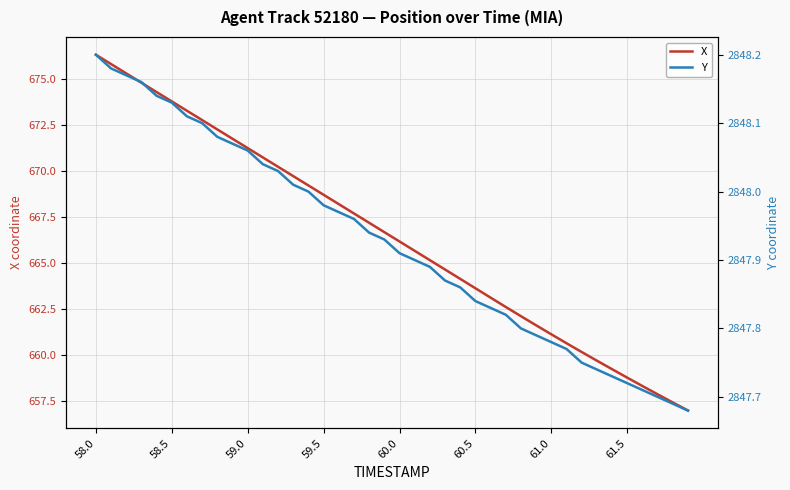

Reading left to right, transcribe all the data shown in this chart.

X: 676.3	675.8	675.3	674.8	674.3	673.8	673.3	672.8	672.3	671.8	671.3	670.8	670.2	669.7	669.2	668.7	668.2	667.7	667.2	666.7	666.2	665.7	665.2	664.6	664.1	663.6	663.1	662.6	662.1	661.6	661.1	660.6	660.2	659.7	659.2	658.8	658.3	657.9	657.4	657.0
Y: 2848.2	2848.2	2848.2	2848.2	2848.1	2848.1	2848.1	2848.1	2848.1	2848.1	2848.1	2848.0	2848.0	2848.0	2848.0	2848.0	2848.0	2848.0	2847.9	2847.9	2847.9	2847.9	2847.9	2847.9	2847.9	2847.8	2847.8	2847.8	2847.8	2847.8	2847.8	2847.8	2847.8	2847.7	2847.7	2847.7	2847.7	2847.7	2847.7	2847.7